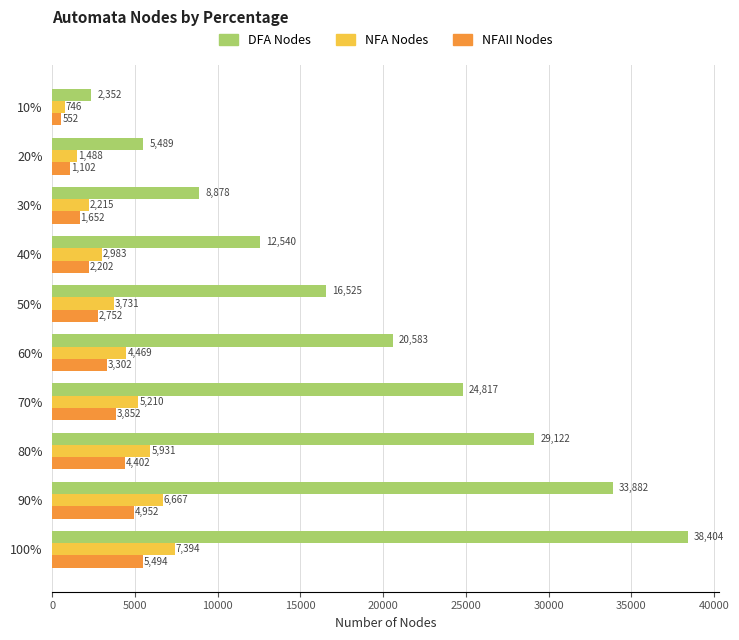

Read the DFA Nodes value at 80%.

29122